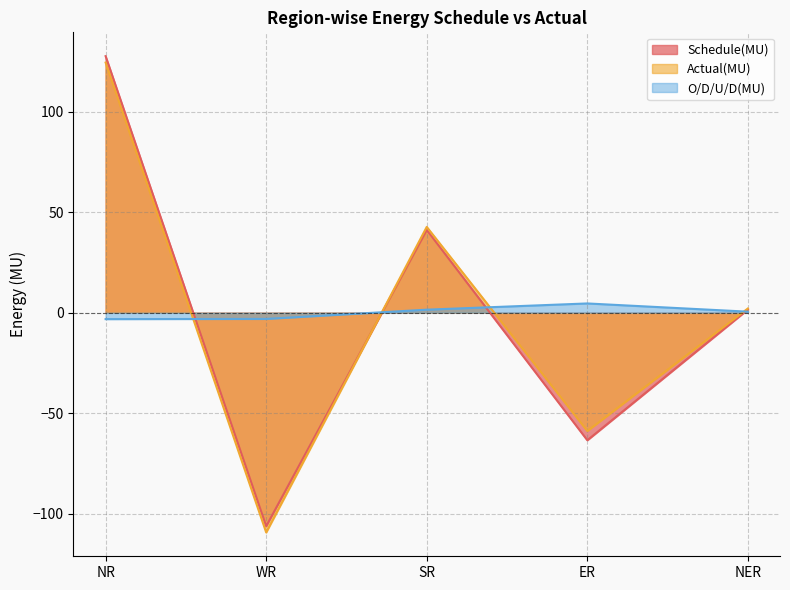

What is the minimum value shown in the chart?

-109.4